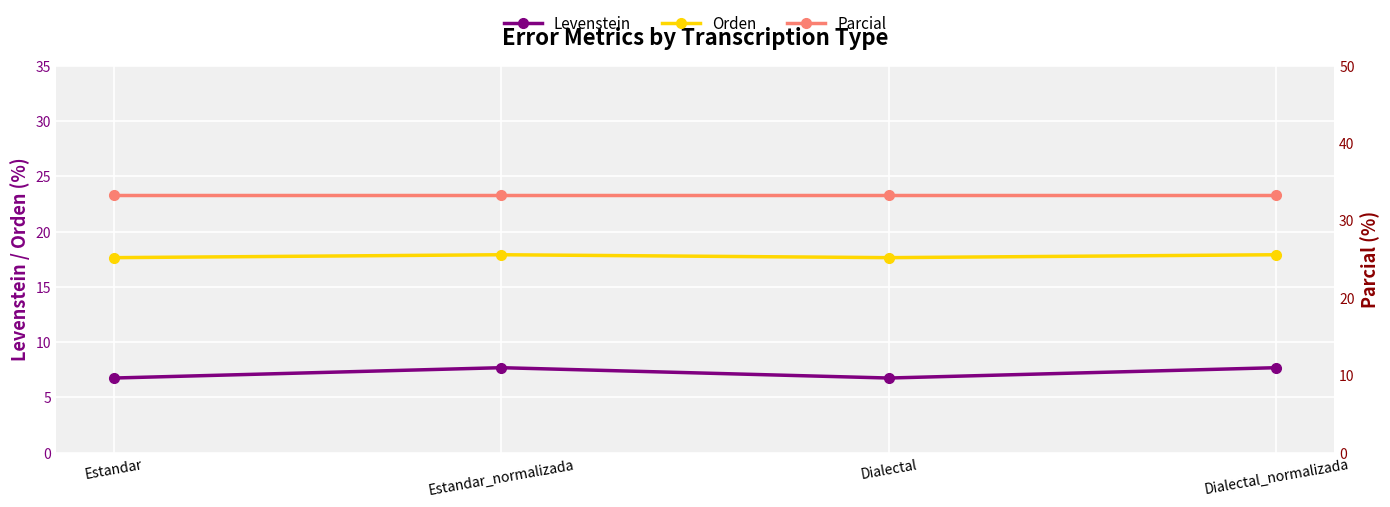

True or false: Orden and Parcial intersect in this chart.

False